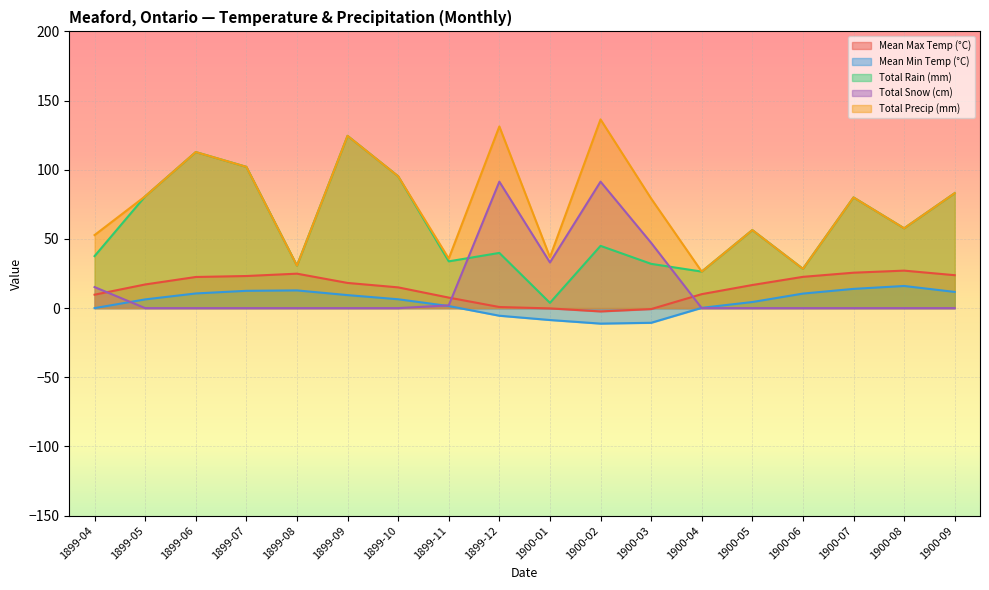

How many values in the Total Rain (mm) series are below 56?

9